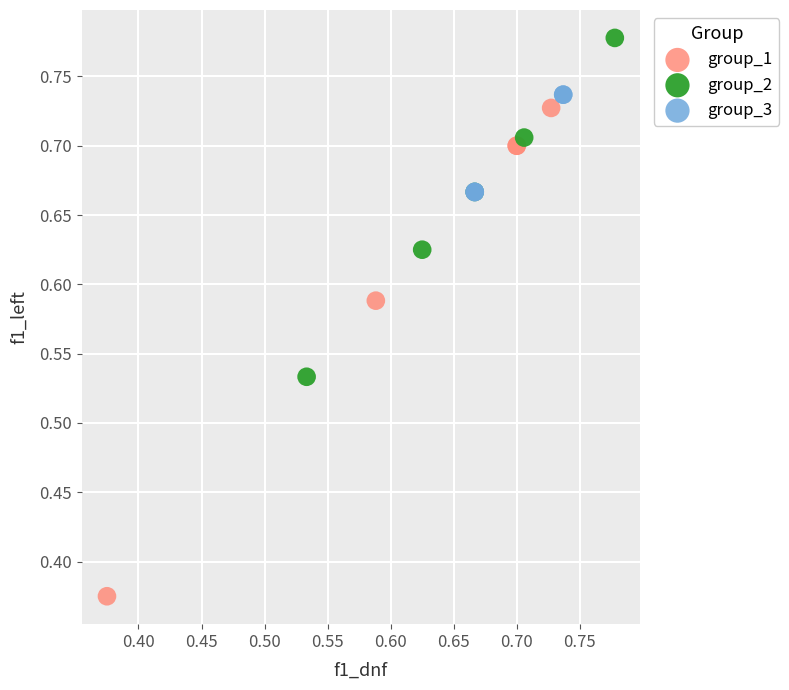

Which series contains the lowest Y value?

group_1